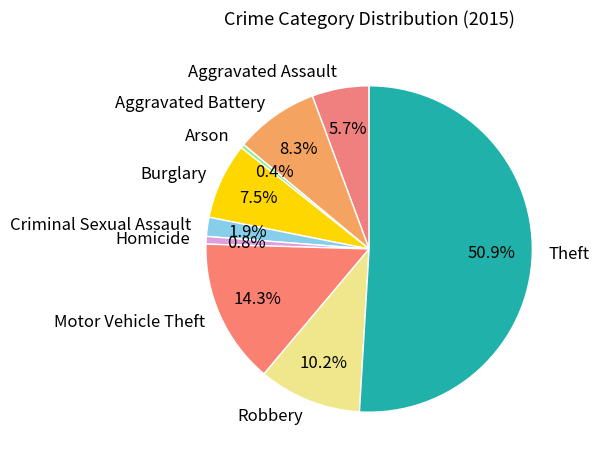

The Arson slice represents 10% of the pie. True or false?

False